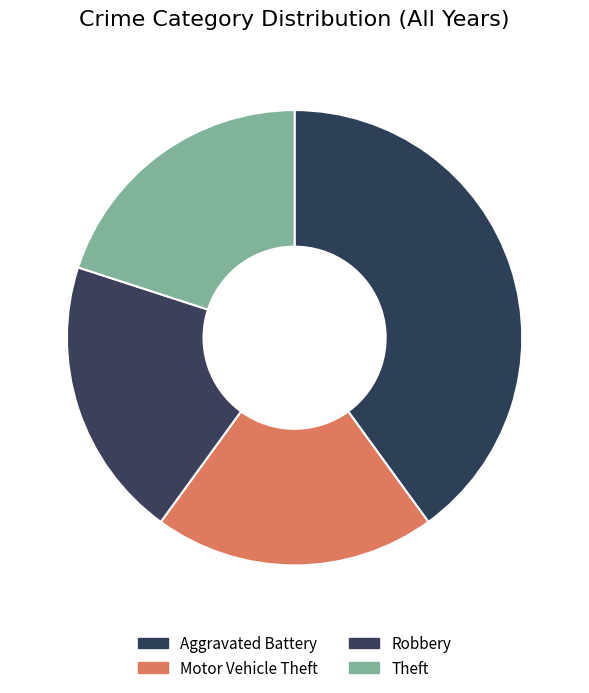

Is there a majority slice in this chart?

No